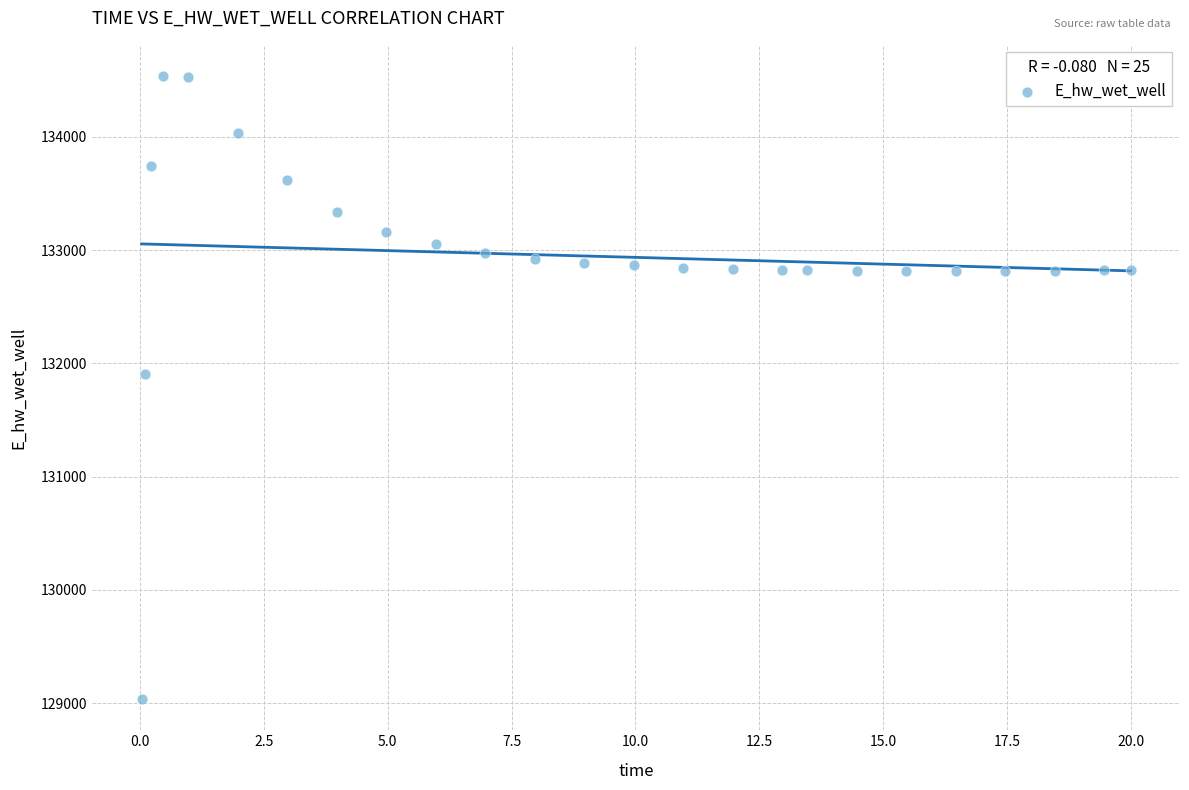

What is the range of X values (max minus min)?

20.0